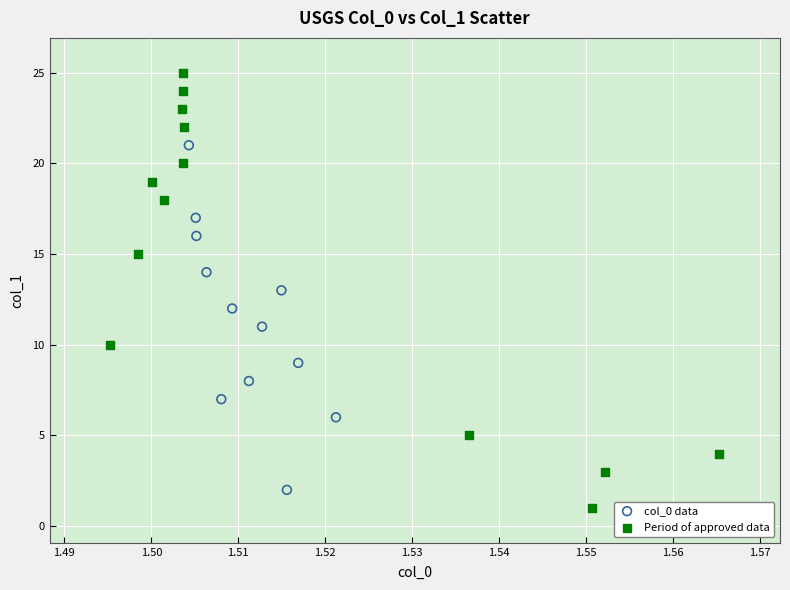

Which series reaches the maximum Y coordinate?

Period of approved data